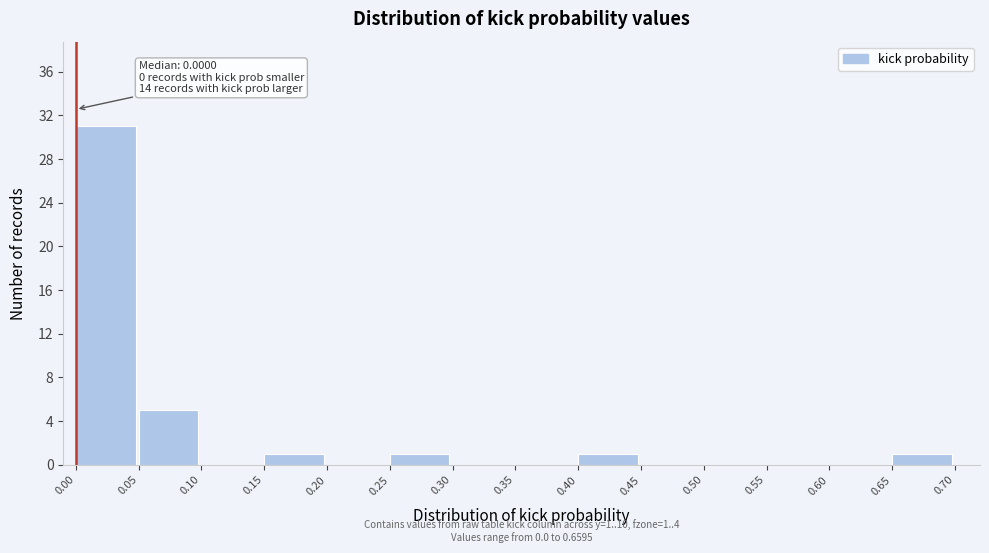

Over which range of the x-axis is the bar tallest?

0.00 to 0.05